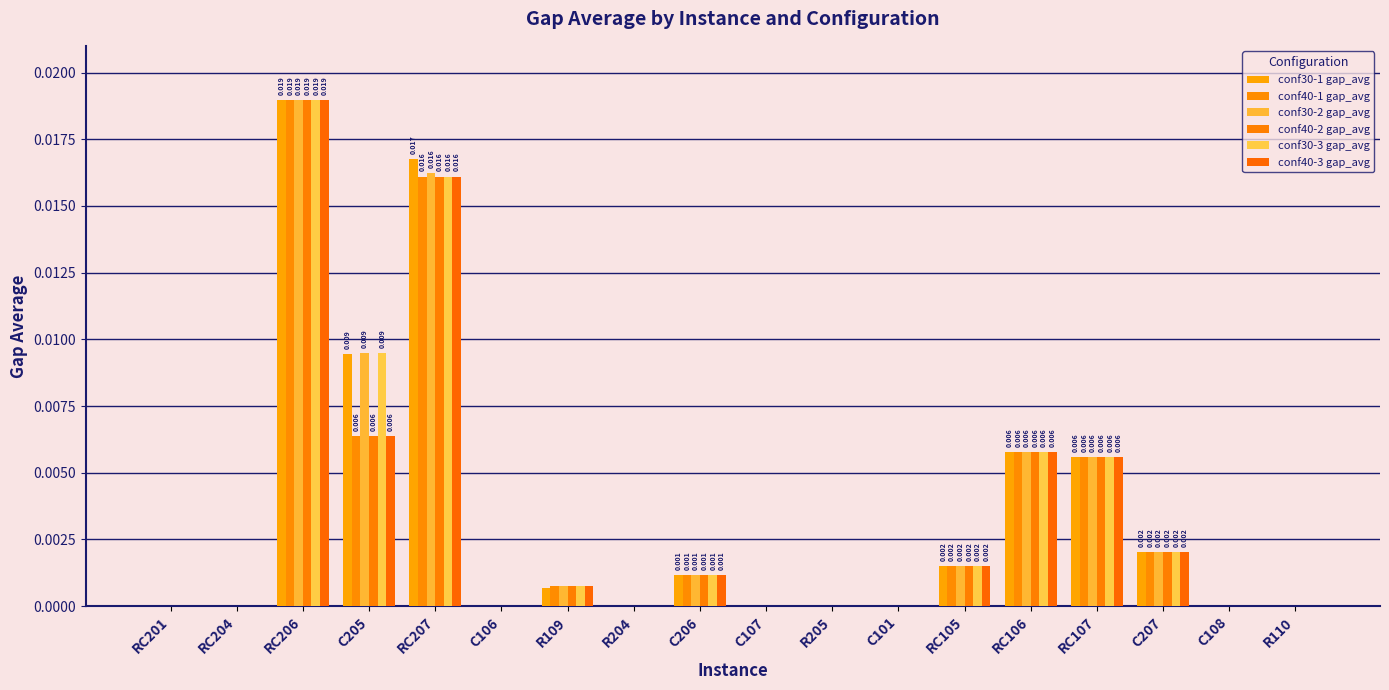

How many groups of bars are there?

18